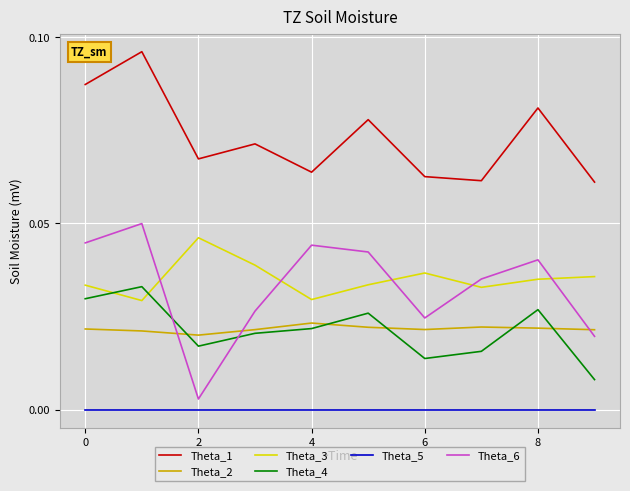

True or false: Theta_3 and Theta_5 cross at least once.

False